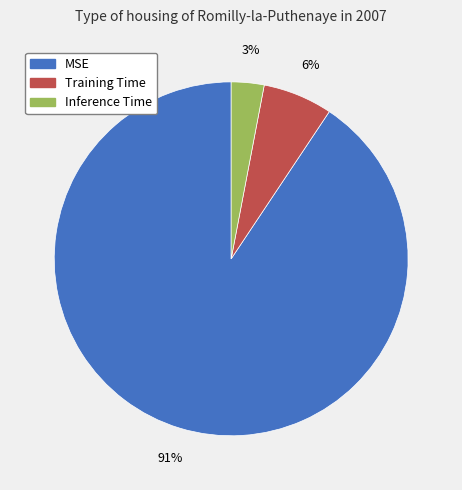

Rank the categories by value from lowest to highest.

Inference Time, Training Time, MSE